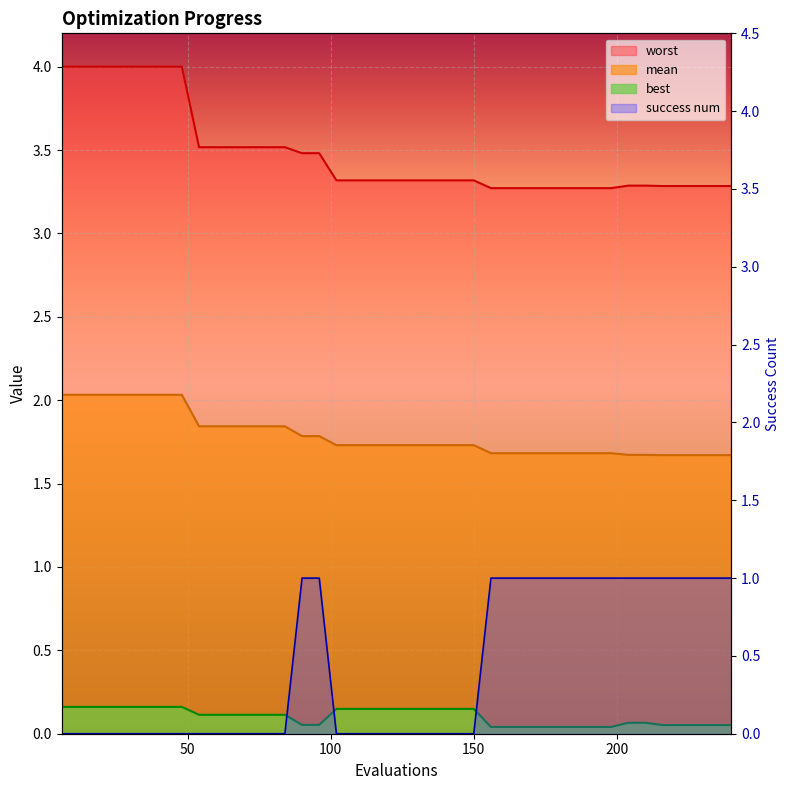

What are all the series names shown in the legend?

mean, best, worst, success num